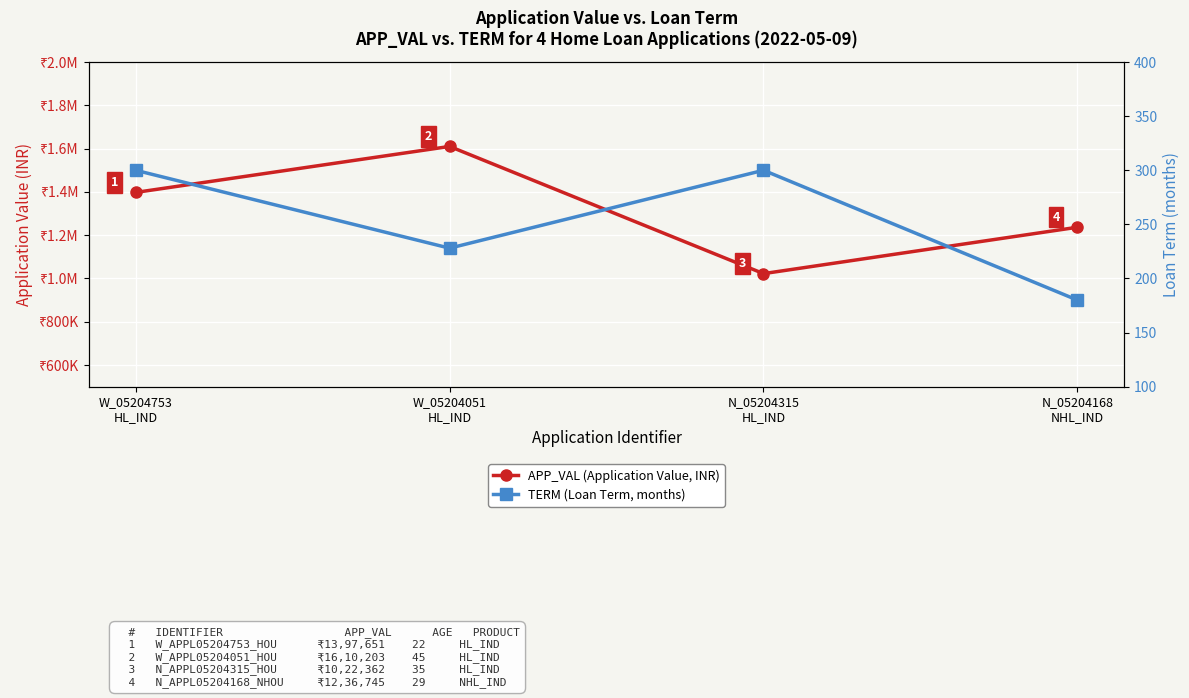

Is the value of TERM (Loan Term, months) at N_05204315
HL_IND greater than the value of APP_VAL (Application Value, INR) at N_05204315
HL_IND?

No